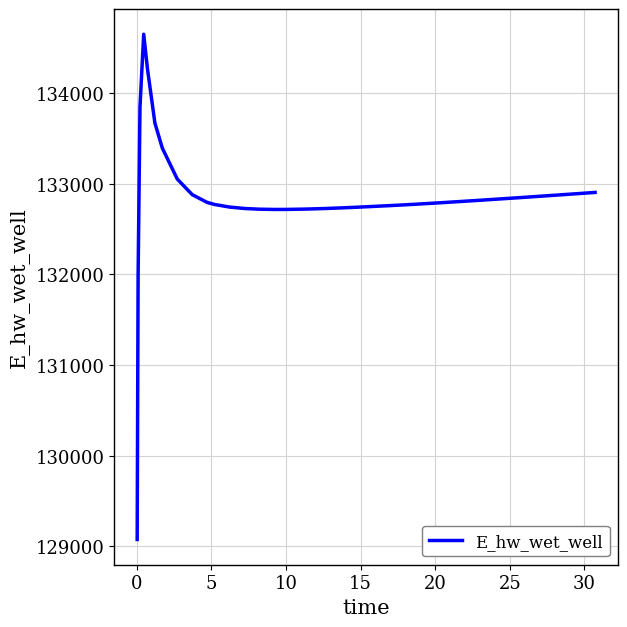

What is the difference between the maximum and minimum values?

5569.4